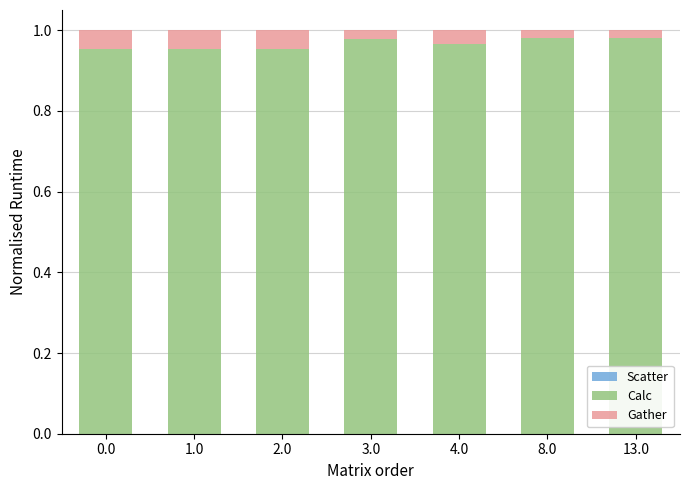

The Calc series shows 1.7 at 2.0. True or false?

False